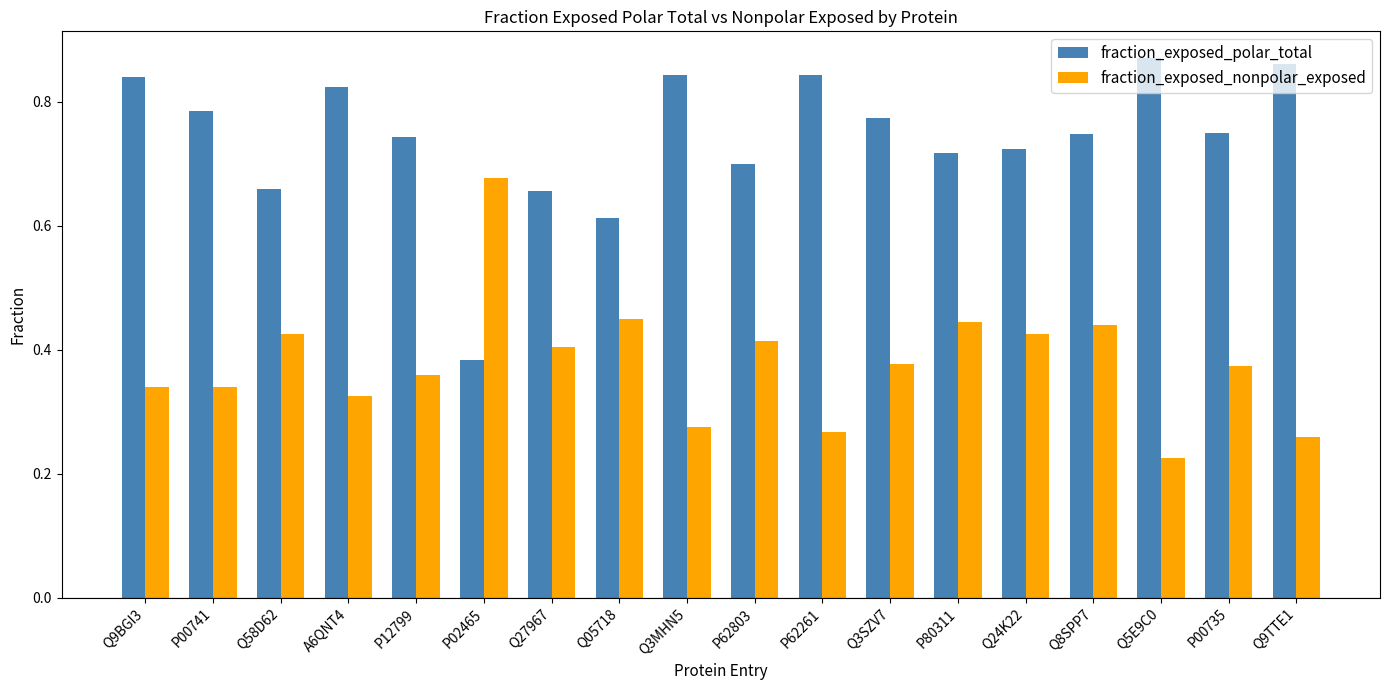

What is the sum of the fraction_exposed_polar_total values at Q8SPP7 and Q3SZV7?

1.5